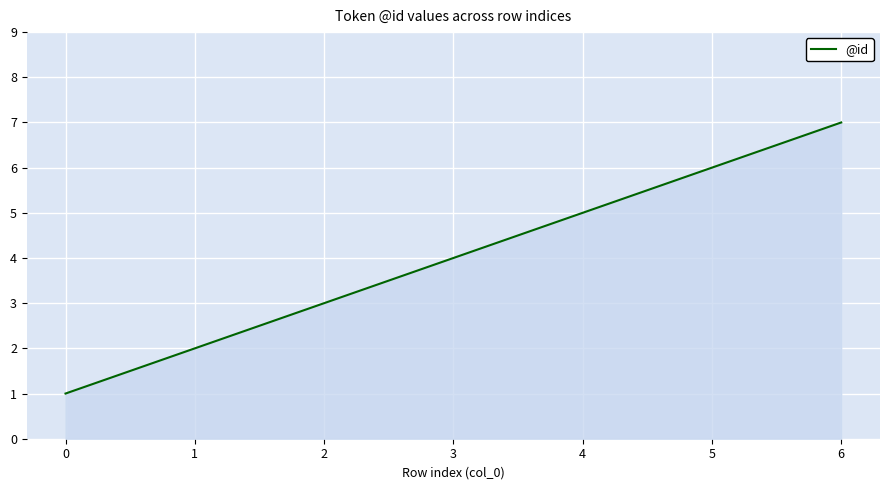

Does the chart display data point markers on the line(s)?

No